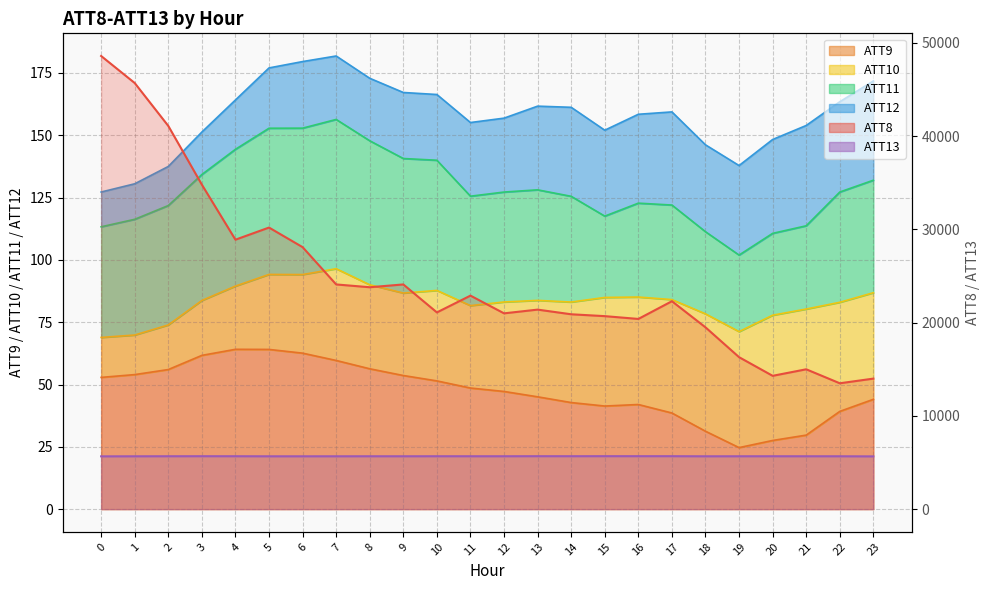

What is the value of the ATT13 (right) point at the 12th from the left?

5674.4